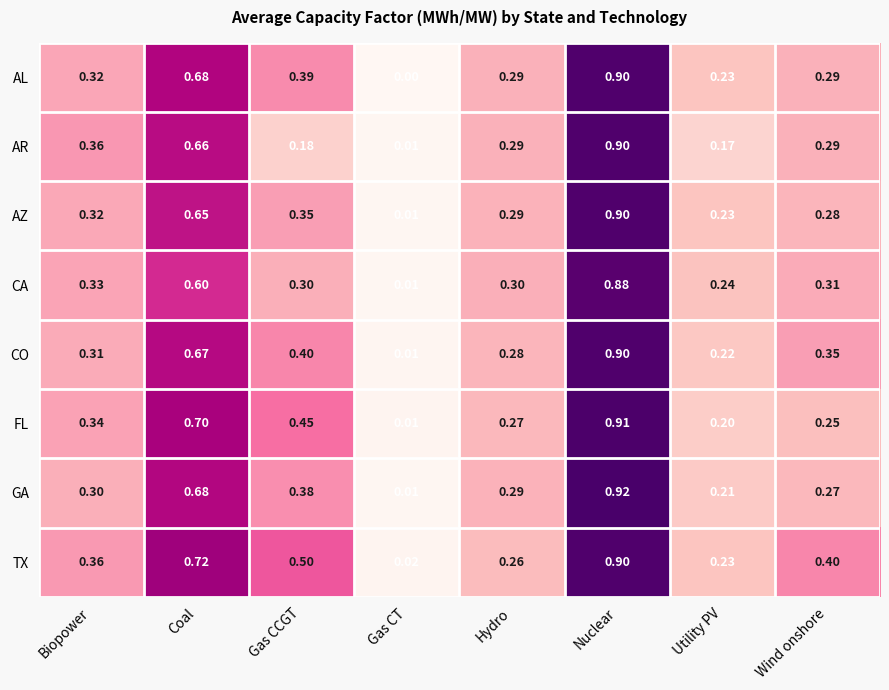

How many series are shown in this chart?

8